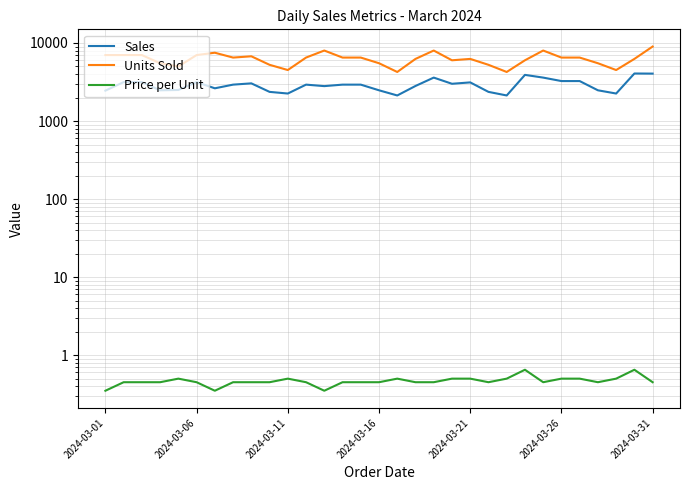

List the series in order of their overall mean, highest first.

Units Sold, Sales, Price per Unit